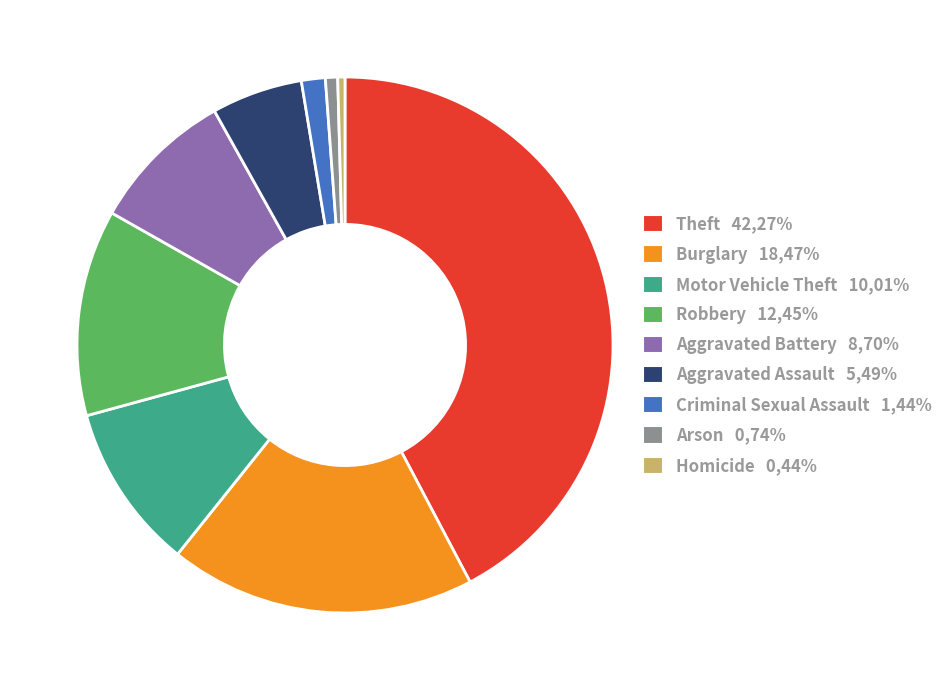

Is the sum of Homicide 0,44% and Motor Vehicle Theft 10,01% greater than half?

No